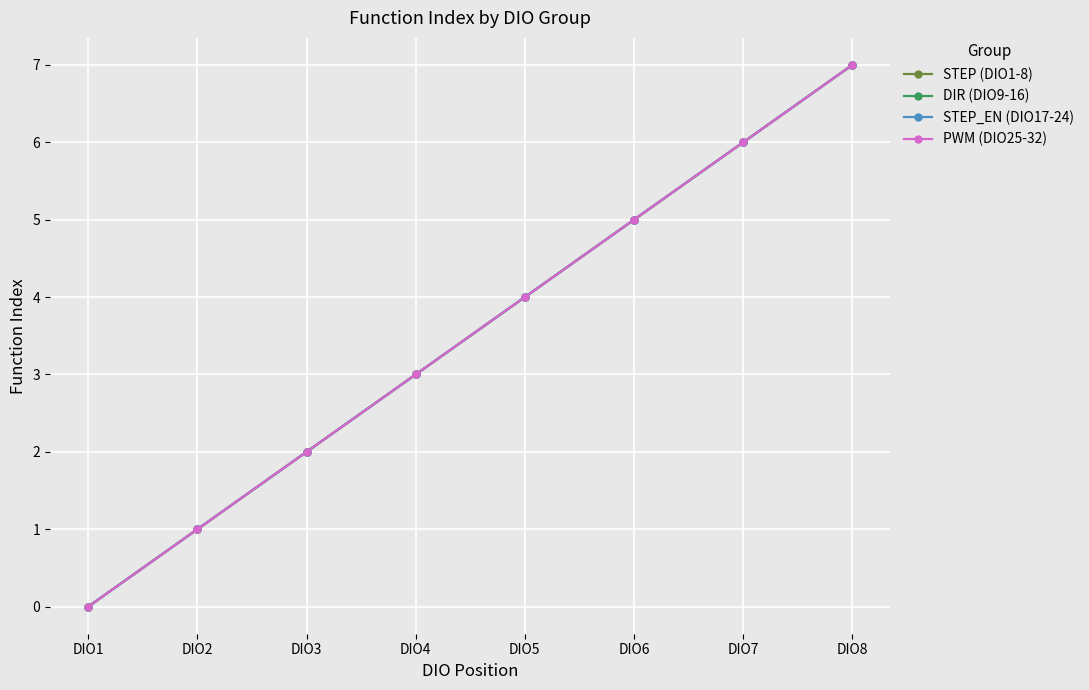

Is this an area chart (filled region under the line)?

No